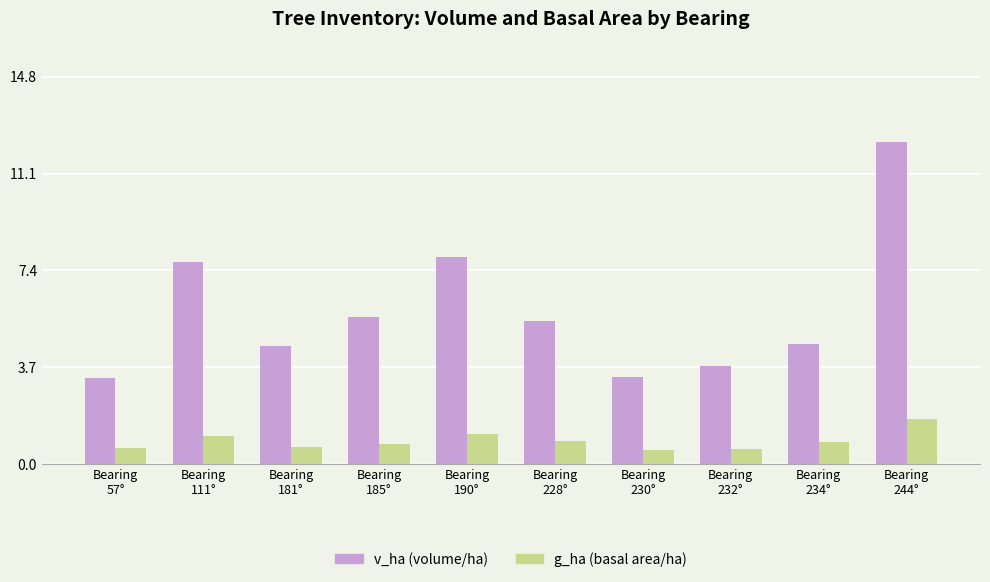

What is the spread (max minus min) of values at Bearing
190°?

6.8